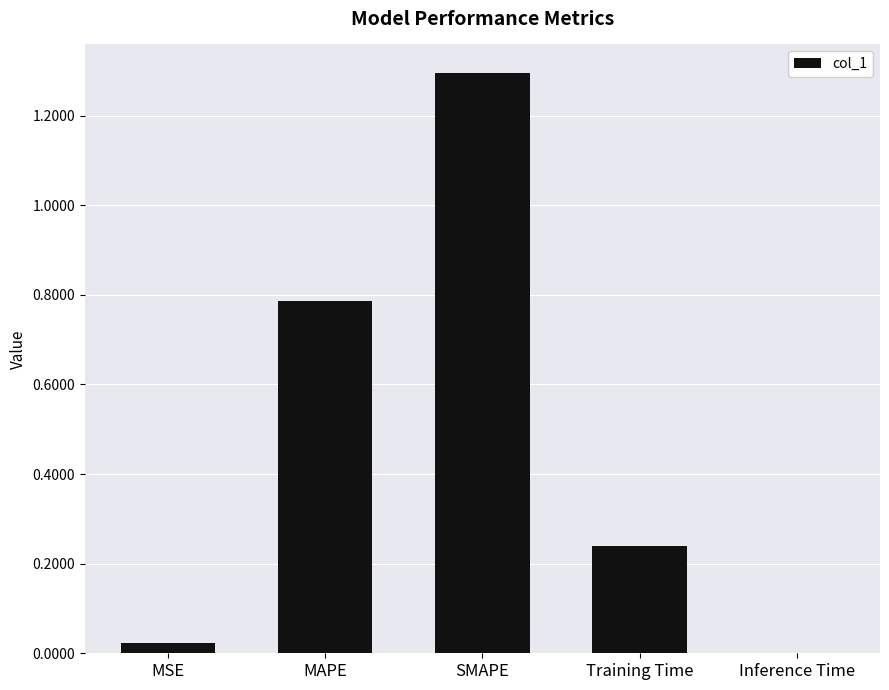

What is the change in value from SMAPE to Training Time?

-1.1